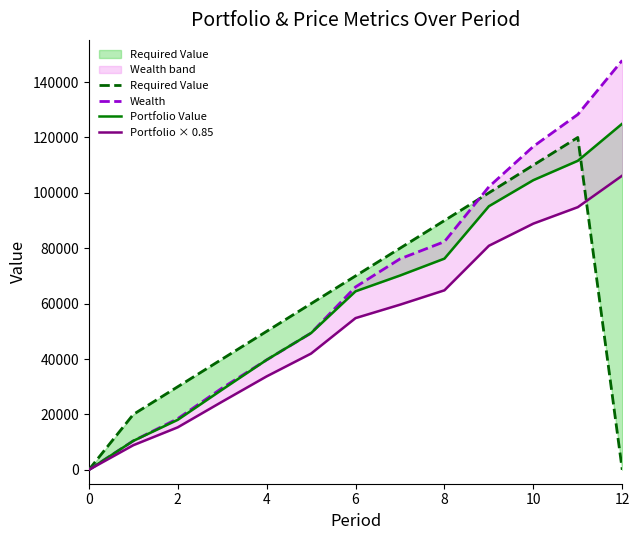

Reading left to right, extract all data points from this chart.

Required Value: 0.0	20000.0	30000.0	40000.0	50000.0	60000.0	70000.0	80000.0	90000.0	100000.0	110000.0	120000.0	0.0
Wealth: 0.0	10461.8	18480.6	29547.0	39695.3	49390.3	66029.1	76156.0	82372.4	102183.2	116747.4	128292.4	147824.0
Portfolio Value: 0.0	10461.8	18057.1	28960.0	39695.3	49390.3	64451.6	70149.1	76255.9	95170.2	104583.6	111566.6	124971.7
Portfolio × 0.85: 0.0	8892.5	15348.6	24616.0	33741.0	41981.8	54783.9	59626.8	64817.5	80894.6	88896.1	94831.6	106225.9